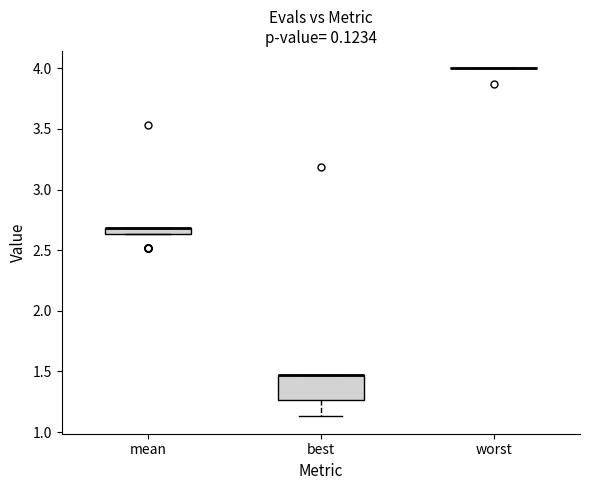

Which box is the tallest, from its lower edge to its upper edge?

best